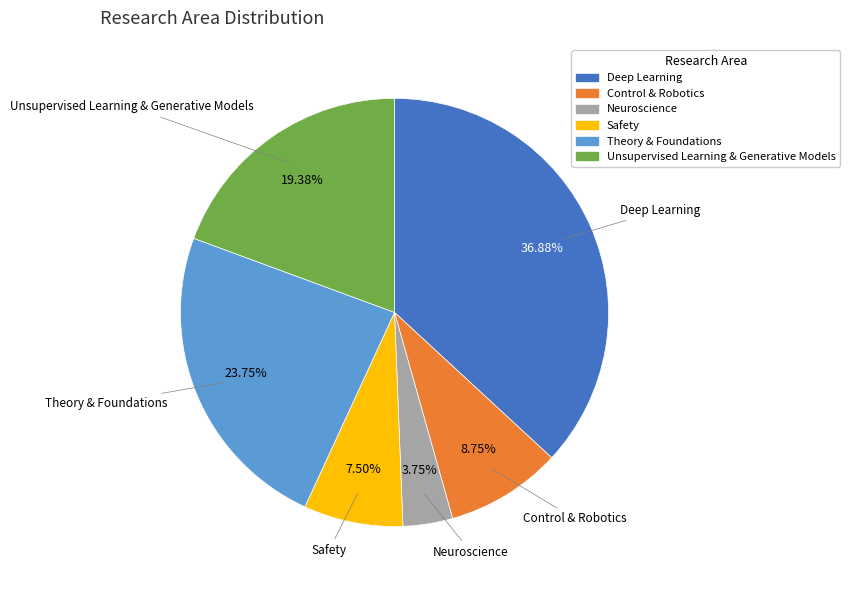

Rank the categories by value from lowest to highest.

Neuroscience, Safety, Control & Robotics, Unsupervised Learning & Generative Models, Theory & Foundations, Deep Learning